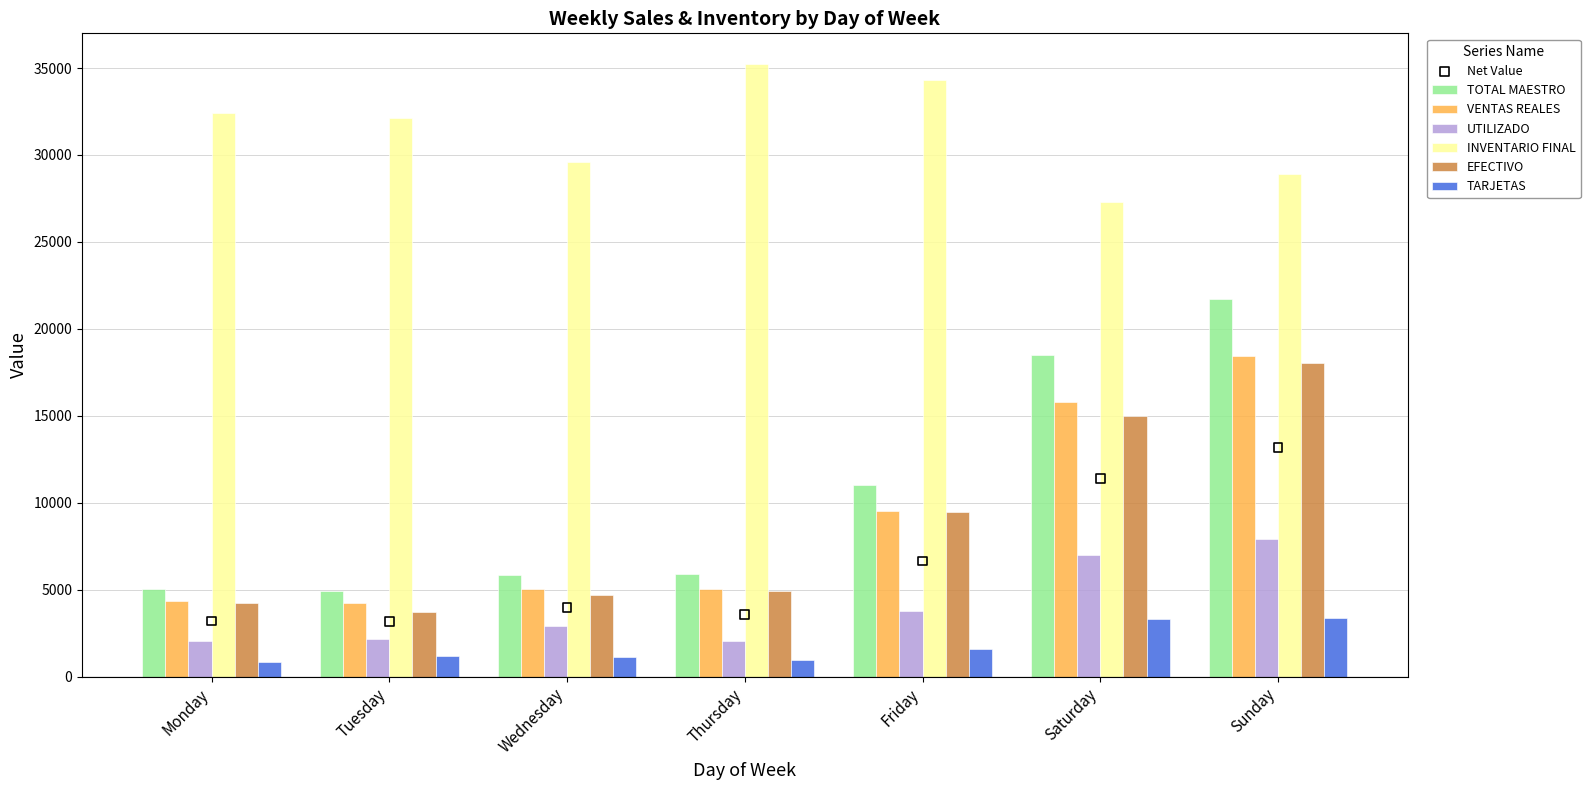

Which series contains the highest Y value?

INVENTARIO FINAL